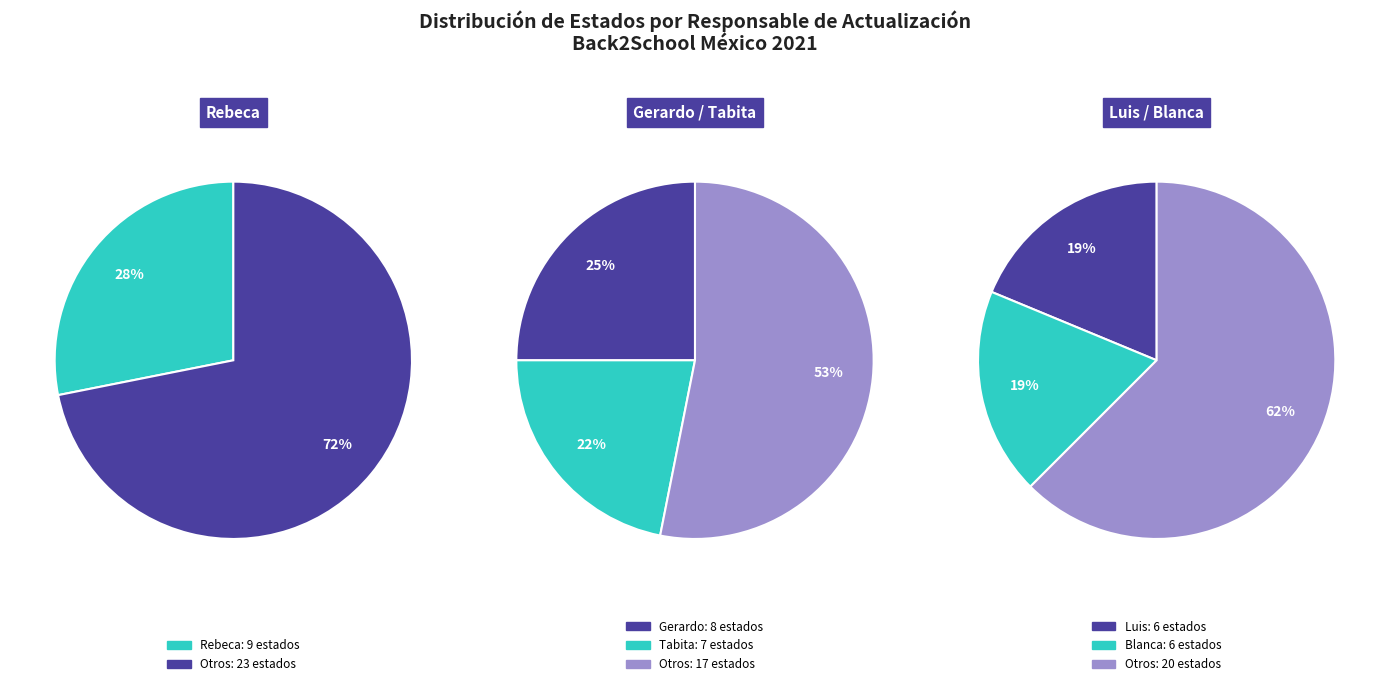

To the nearest percent, what is the difference between the Rebeca and Gerardo slice percentages?

3%